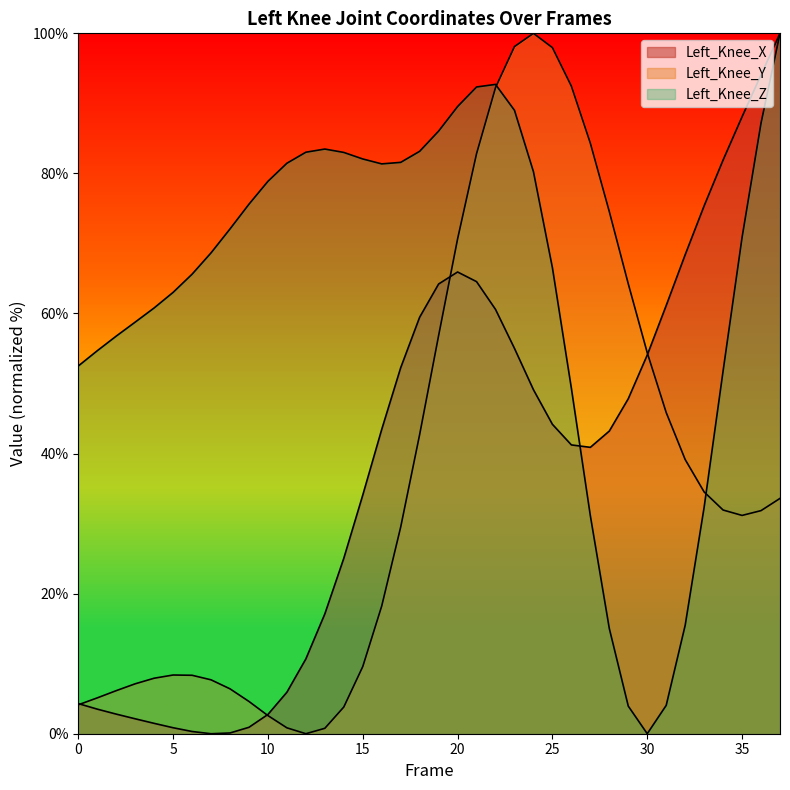

What is the difference between the maximum and minimum values in the Left_Knee_X series?

100.0